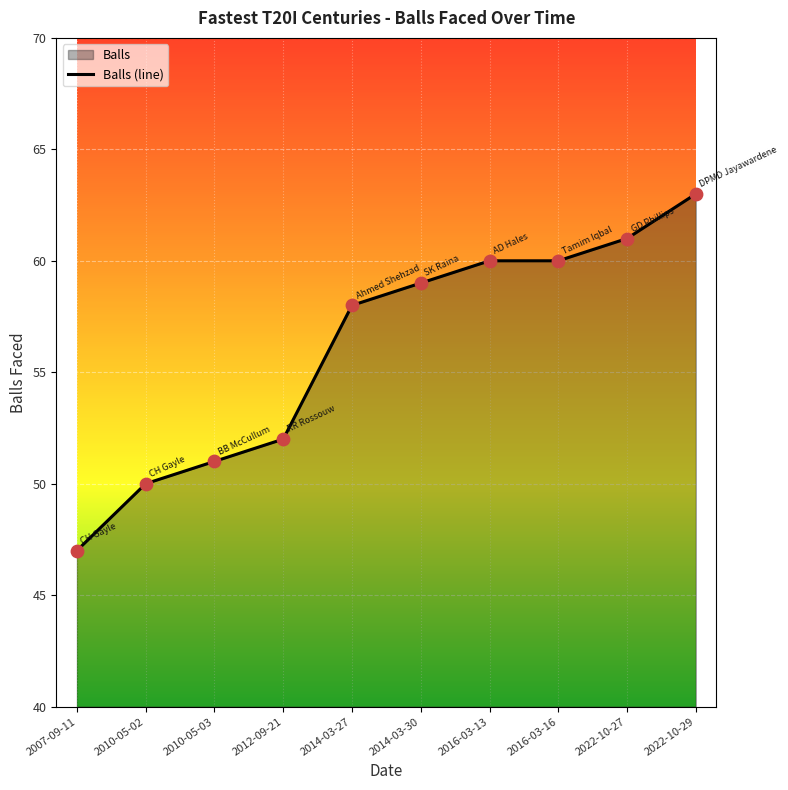

What is the ratio of the value at 2014-03-27 to the value at 2022-10-27?

1.0